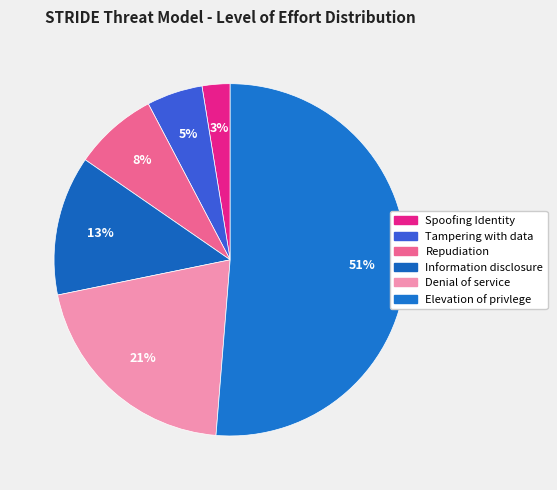

Count the number of slices in the pie.

6